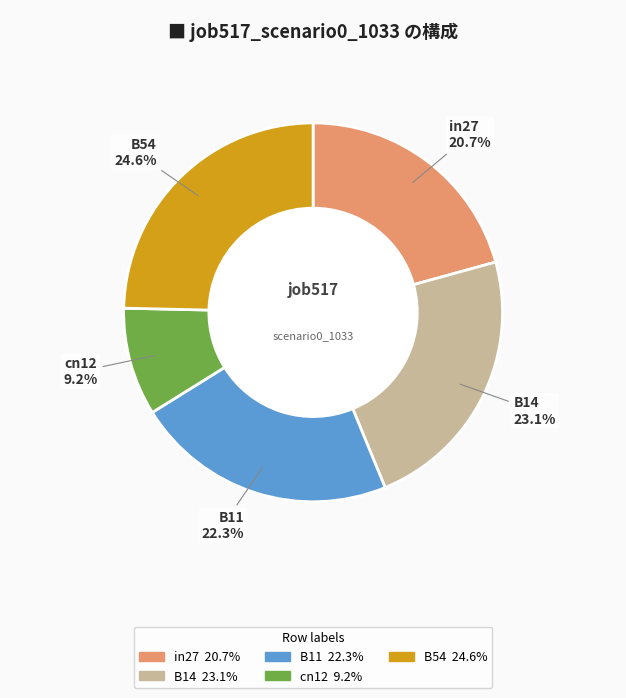

True or false: cn12 accounts for 21% of the total.

False